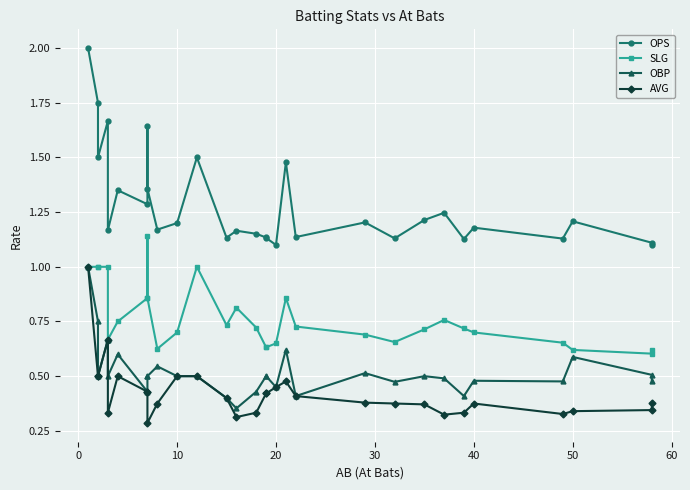

Is it true that OPS equals 1.9 at 23?

False